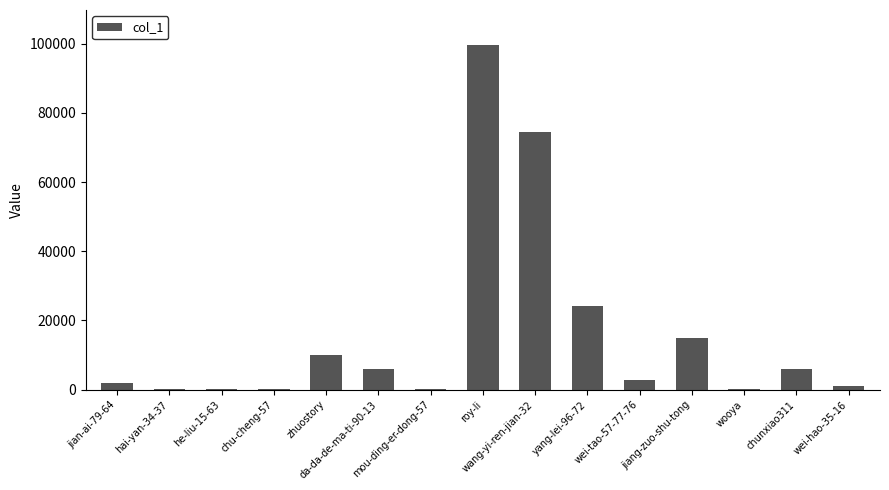

What is the sum of all values?

241816